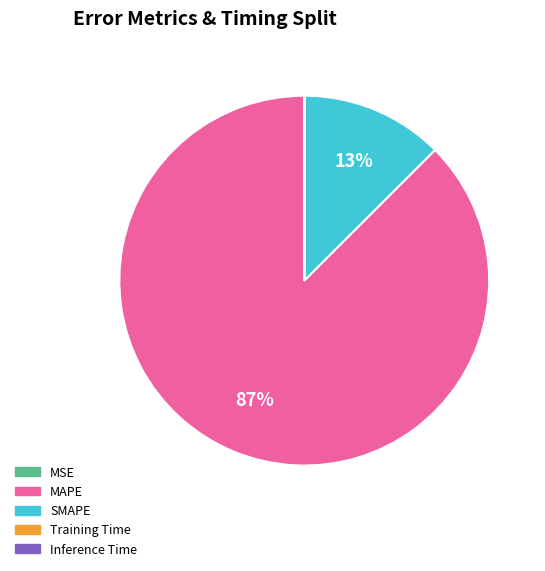

Does any single category account for the majority?

Yes